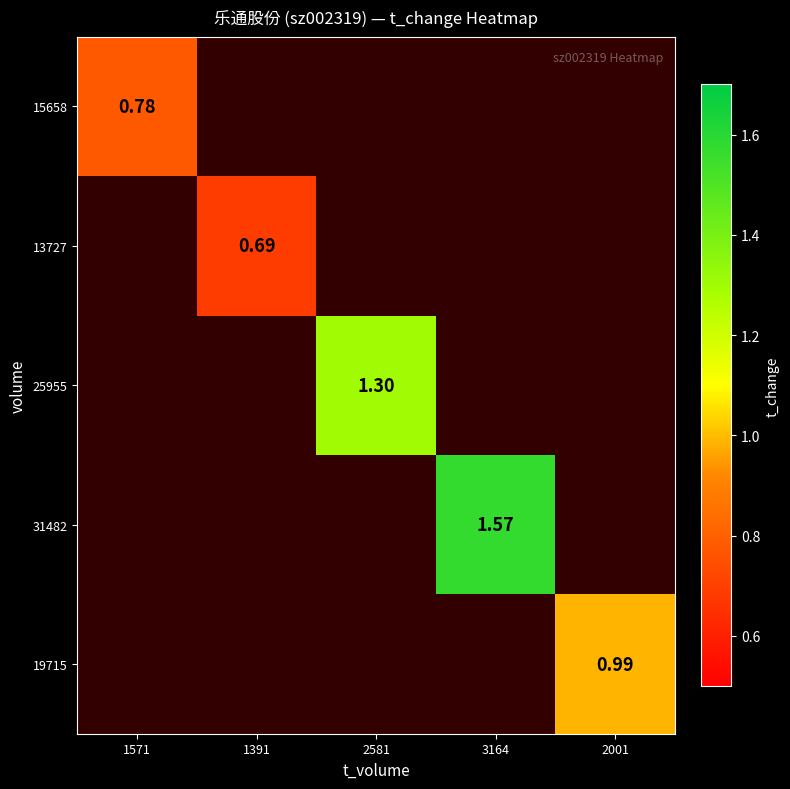

Is the value of 31482 at 2581 greater than the value of 13727 at 1391?

No